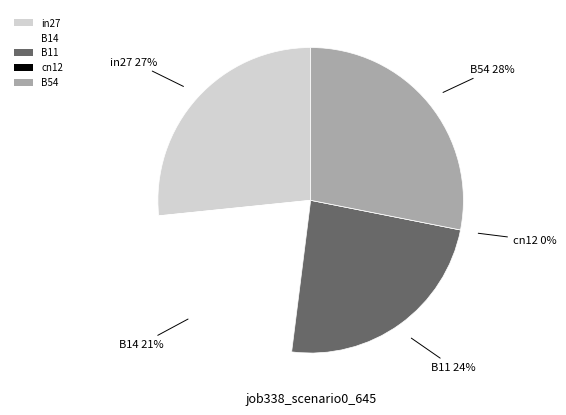

Which slice is the smallest?

cn12